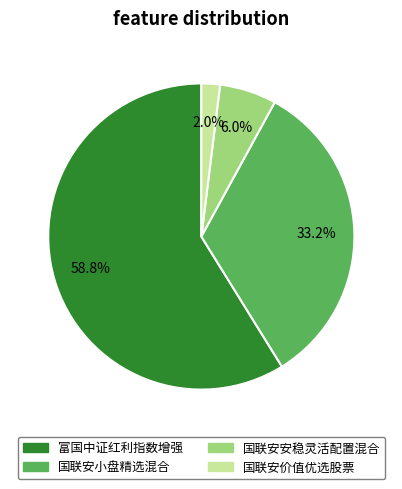

To the nearest percent, what percentage of the pie is 国联安价值优选股票?

2%